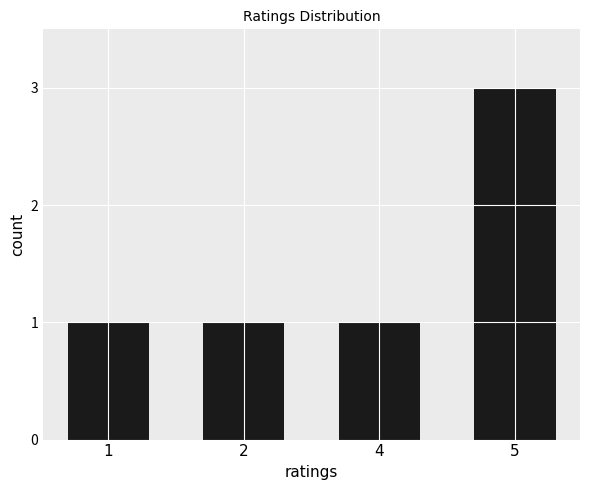

Which category has the highest value across all series?

5